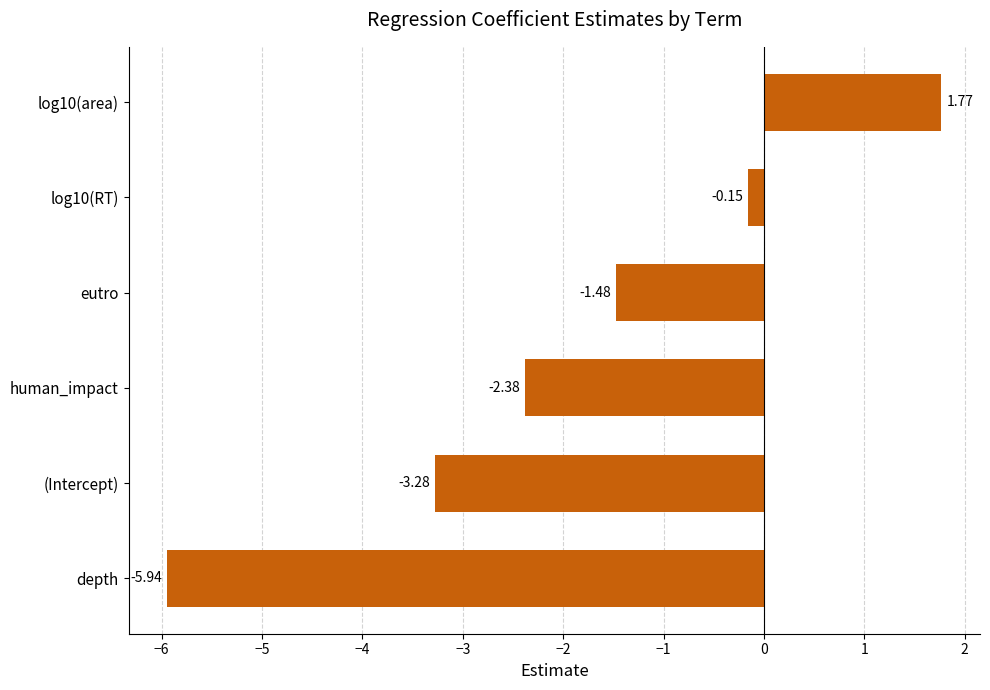

What is the difference between the maximum and second lowest values?

5.0